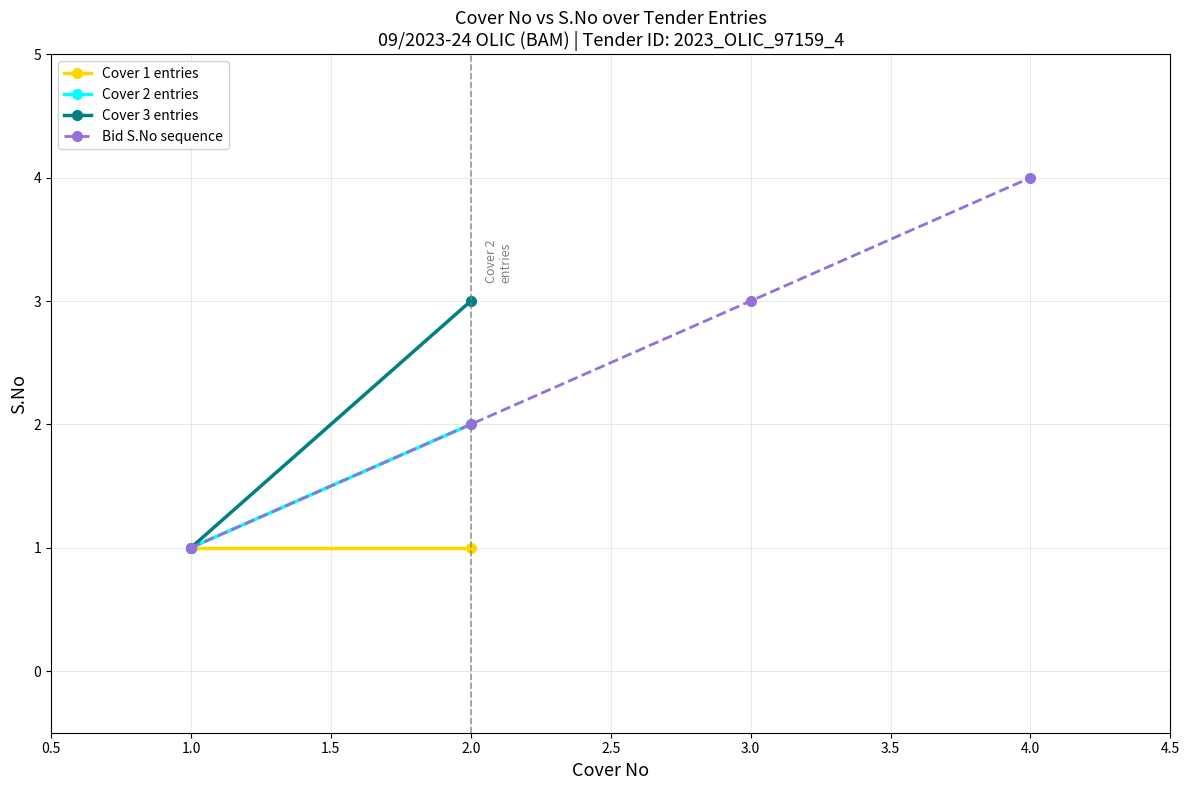

How many data points in Cover No are less than 2?

1